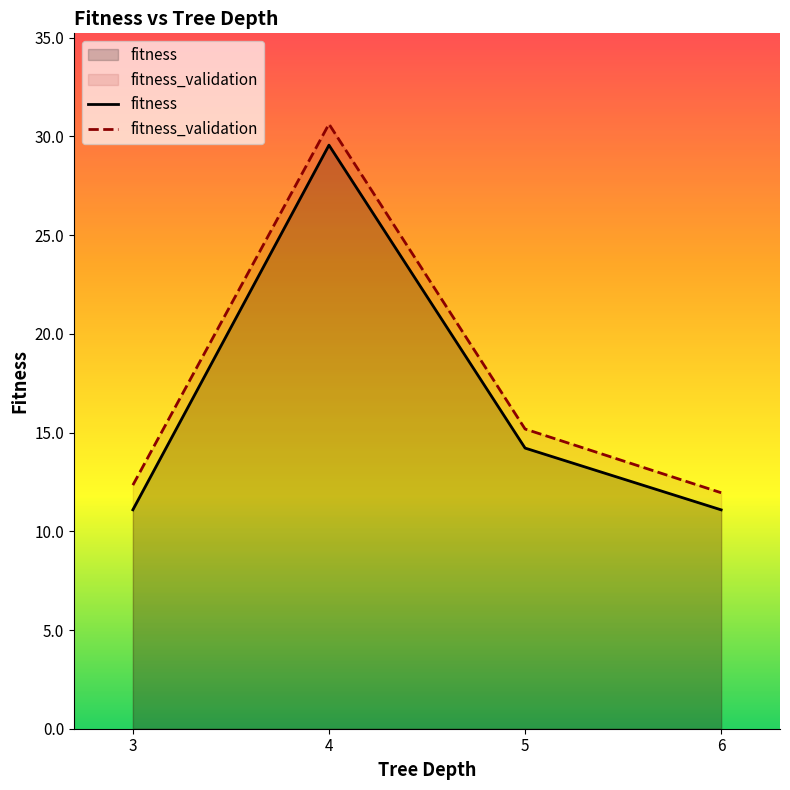

Between 3 and 6, which series saw the biggest shift?

fitness_validation